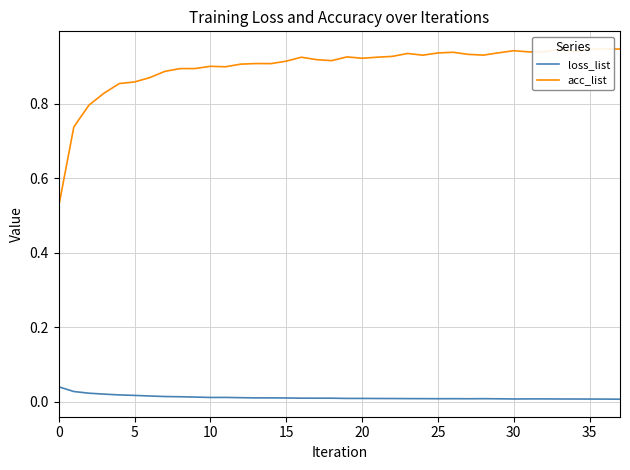

What is the difference between the highest and lowest values at 35?

0.9